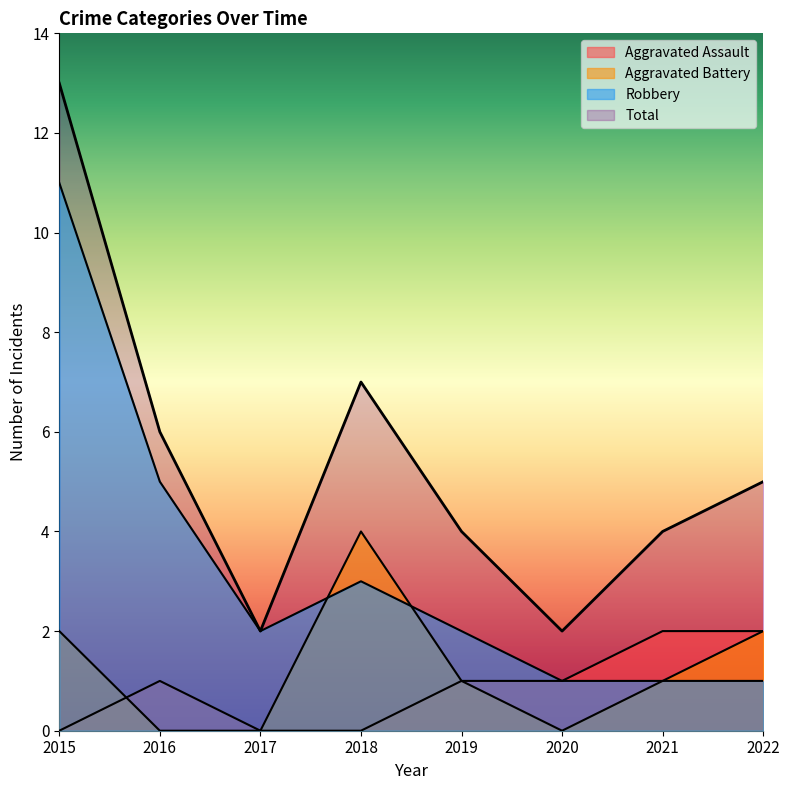

True or false: Robbery has a value of 1 at 2022.

True